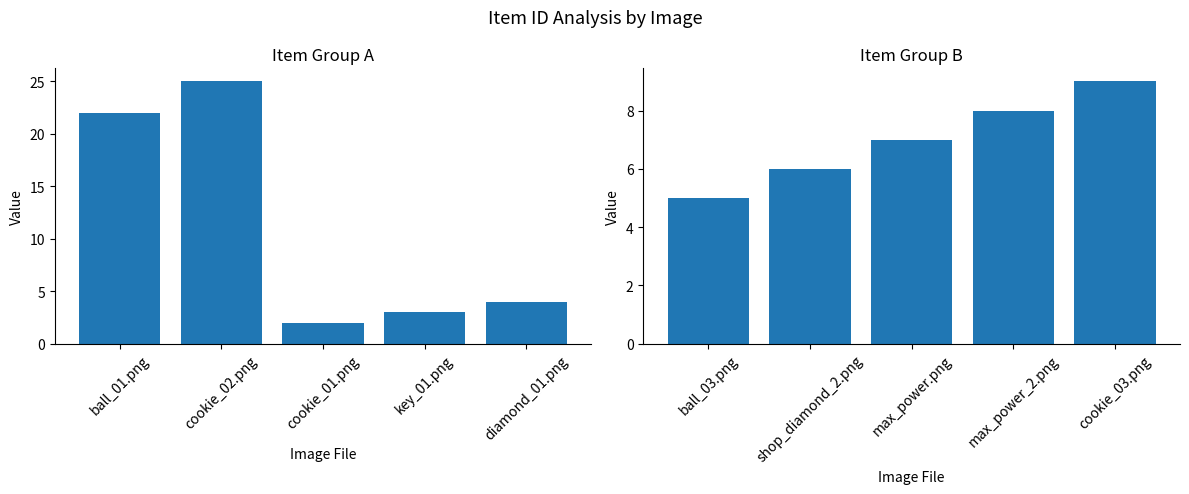

Which series has the widest spread of values?

ID Sum (images 1-5)